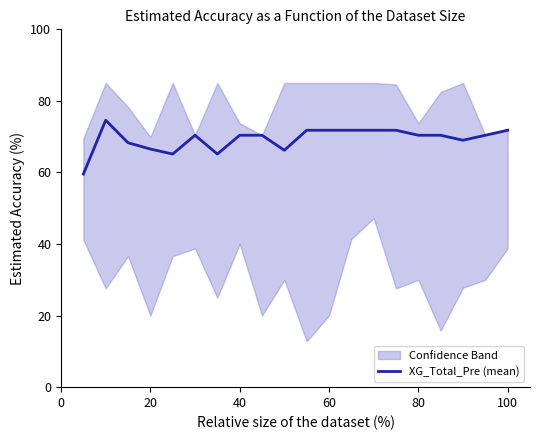

The XG_Total_Pre (mean) series shows 66.6 at 20. True or false?

True